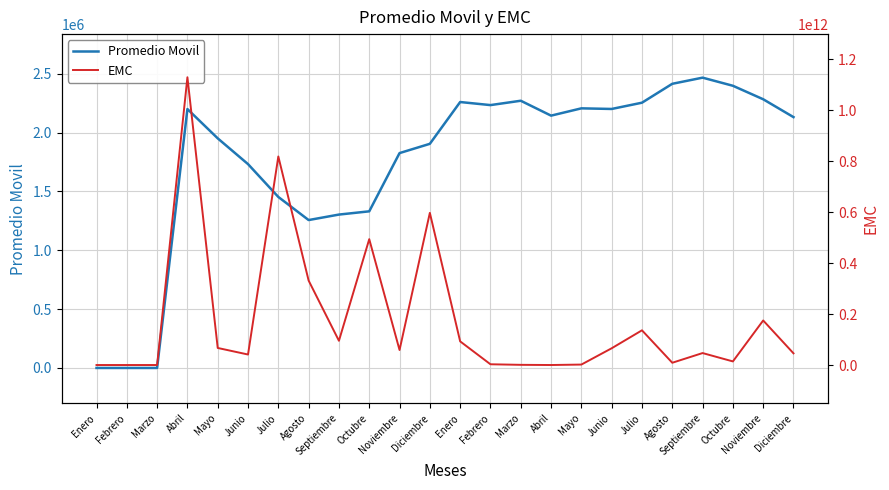

What is the sum of the EMC values at Agosto and Marzo?

9597733611.1